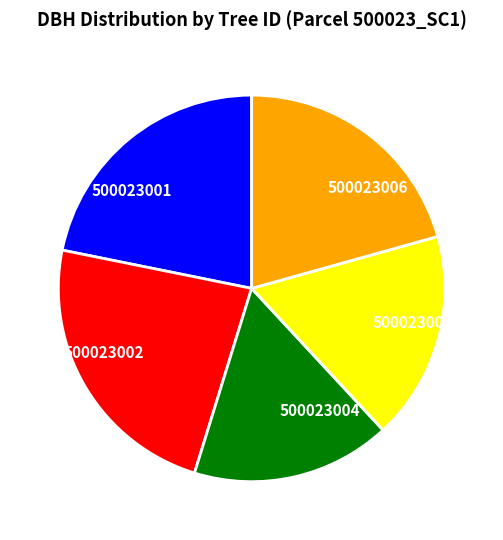

True or false: 500023005 accounts for 12% of the total.

False